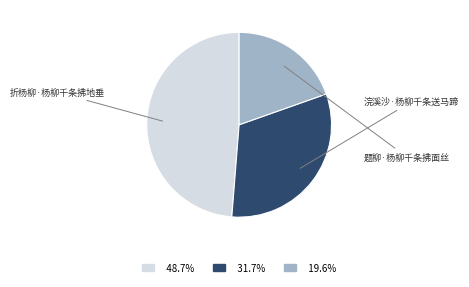

What is the largest slice in the pie chart?

折杨柳·杨柳千条拂地垂